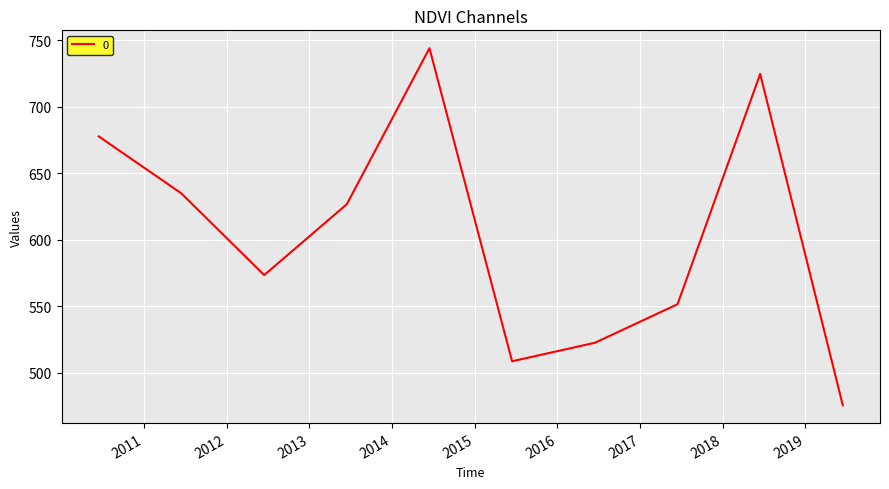

What is the maximum value shown in the chart?

744.2